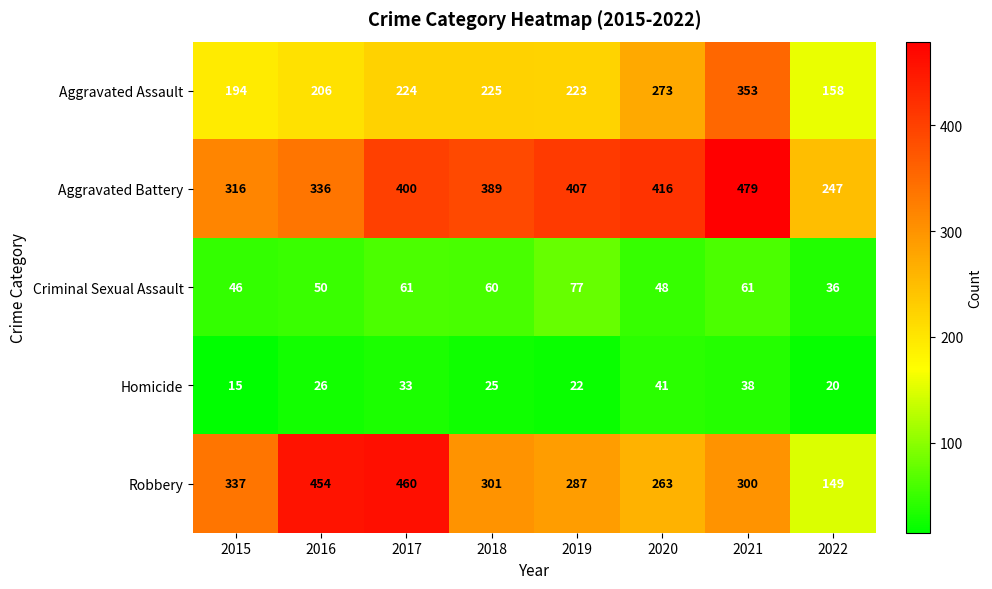

What is the spread (max minus min) of values at 2017?

427